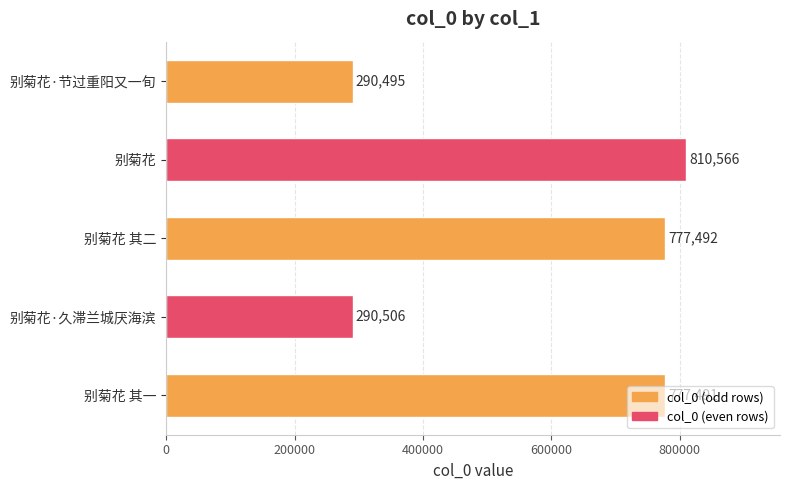

What is the approximate value at 别菊花 其一, to the nearest 10?

777490